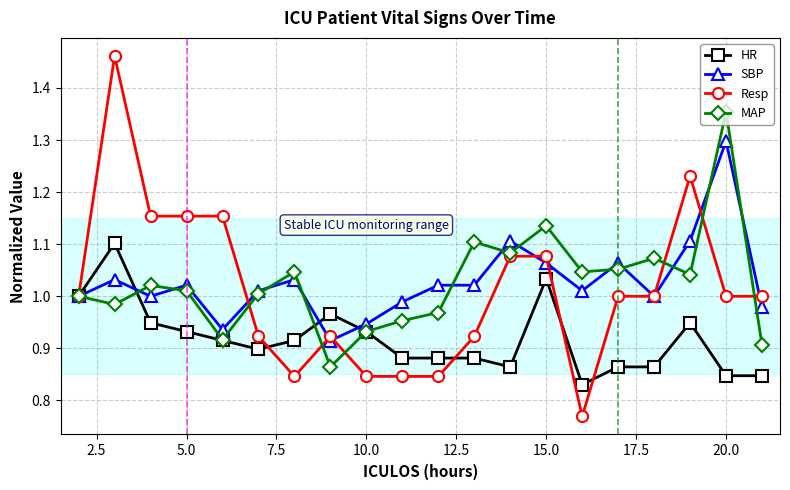

What is the highest value of the SBP series?

1.3